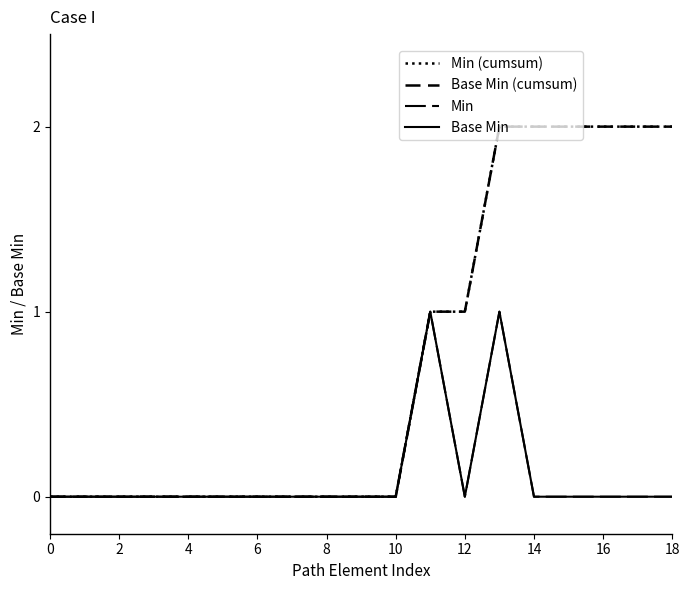

What is the sum of all Min values?

2